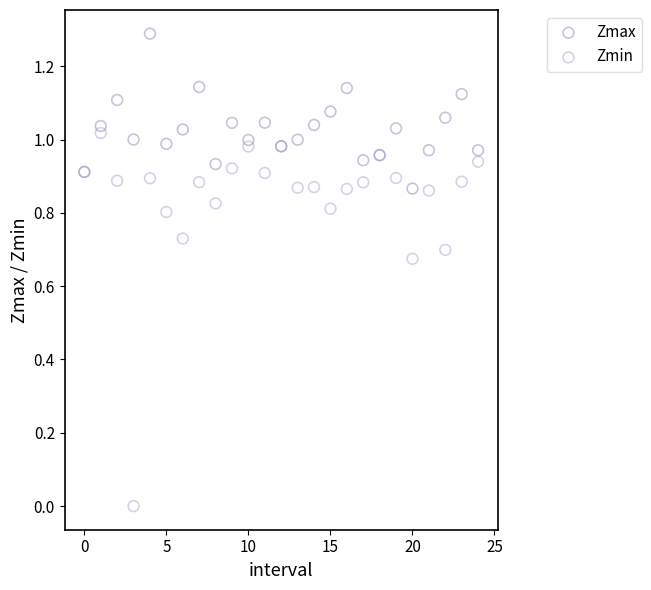

What are all the series names shown in the legend?

Zmax, Zmin